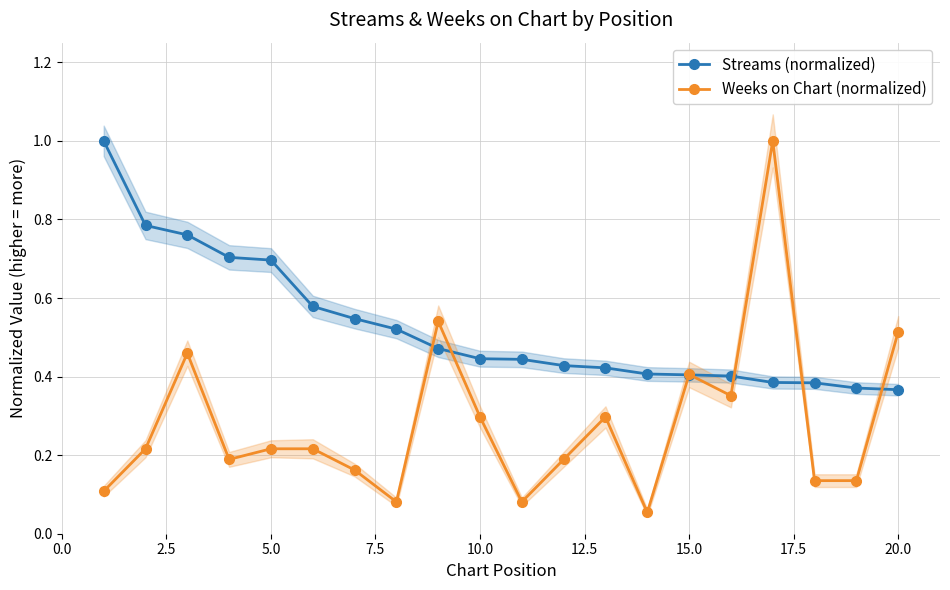

True or false: Weeks on Chart (normalized) has more than 0 interior local peaks.

True